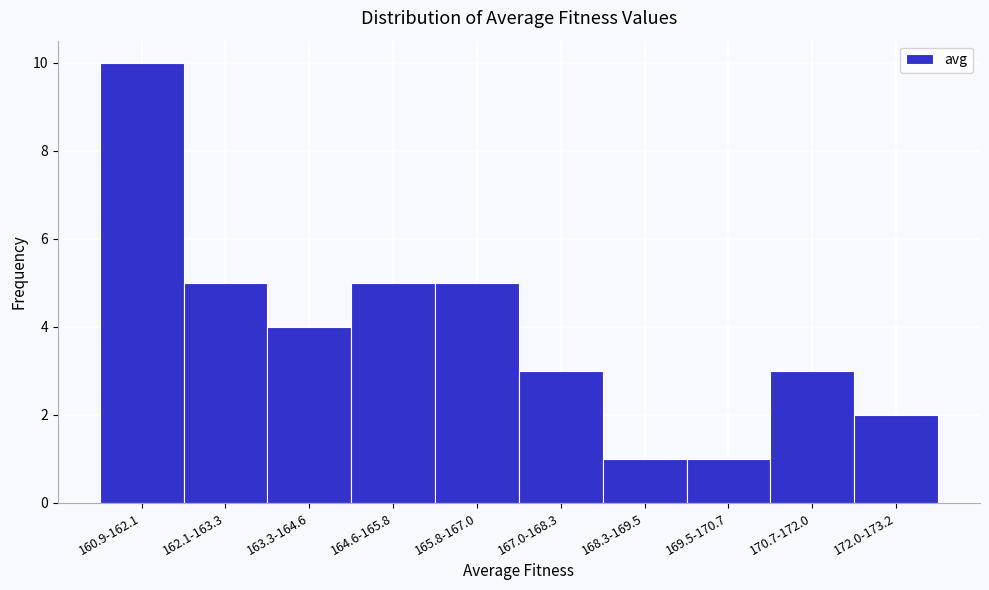

Reading left to right, transcribe all the data shown in this chart.

160.9-162.1=10	162.1-163.3=5	163.3-164.6=4	164.6-165.8=5	165.8-167.0=5	167.0-168.3=3	168.3-169.5=1	169.5-170.7=1	170.7-172.0=3	172.0-173.2=2